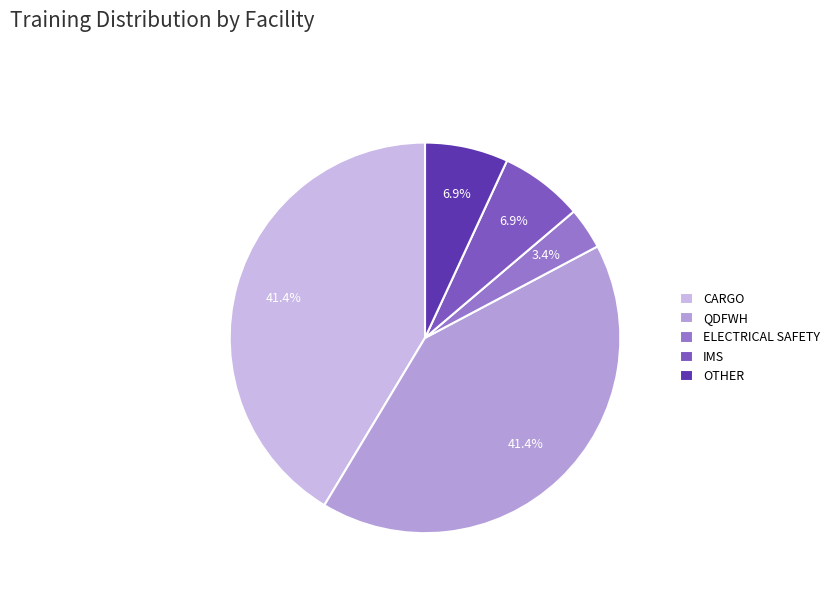

Is it true that ELECTRICAL SAFETY is 18% of the pie?

False